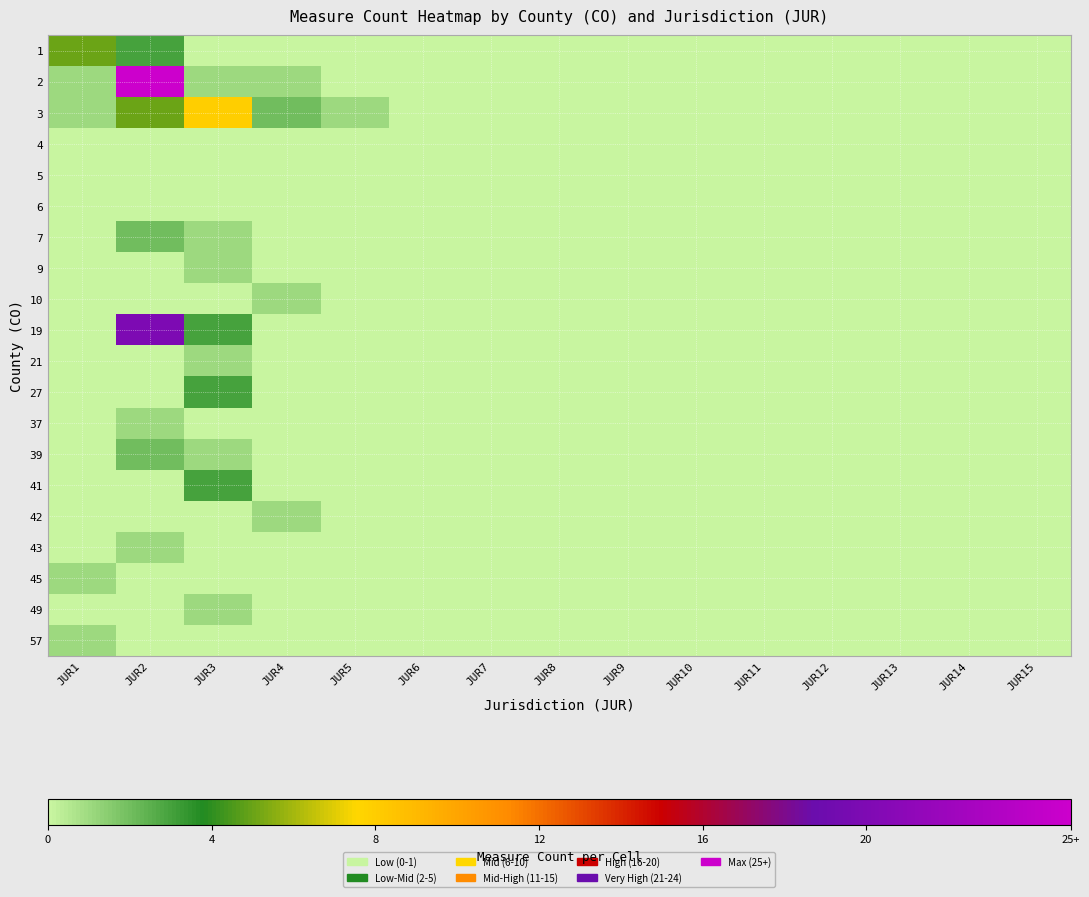

At which category is the sum across all series the highest?

JUR2